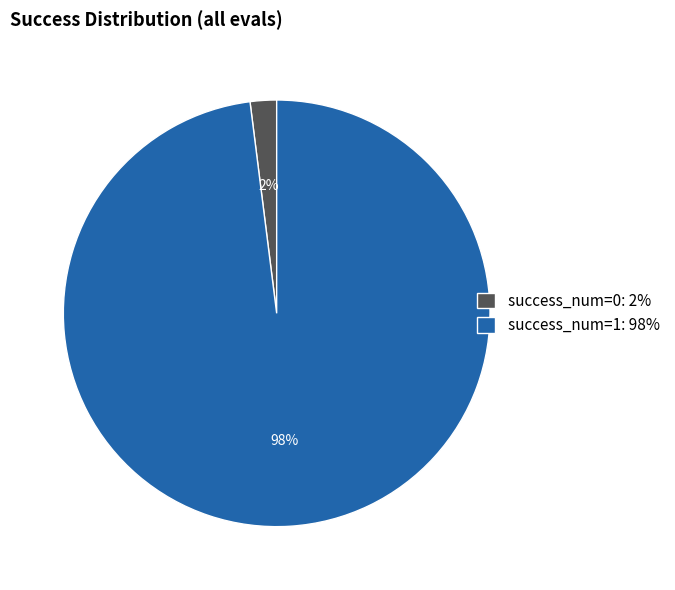

To the nearest percent, what portion does success_num=1: 98% represent?

98%